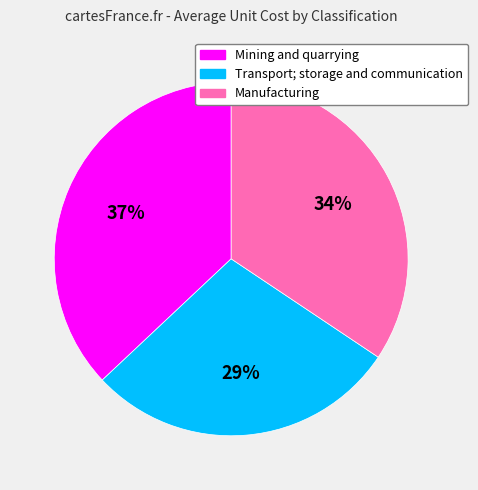

True or false: Manufacturing accounts for 43% of the total.

False